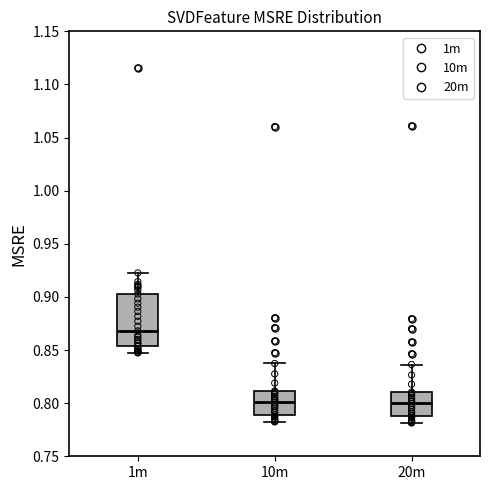

Reading left to right, transcribe this box plot: for each box, give where its median line is, the range the box spans, and where its two whiskers end, as read against the y-axis. The values are not printed on the chart, so give them approximately, as read against the axis.

1m: median 0.870, box 0.855 to 0.905, whiskers 0.845 to 0.925
10m: median 0.800, box 0.790 to 0.810, whiskers 0.780 to 0.835
20m: median 0.800, box 0.790 to 0.810, whiskers 0.780 to 0.835